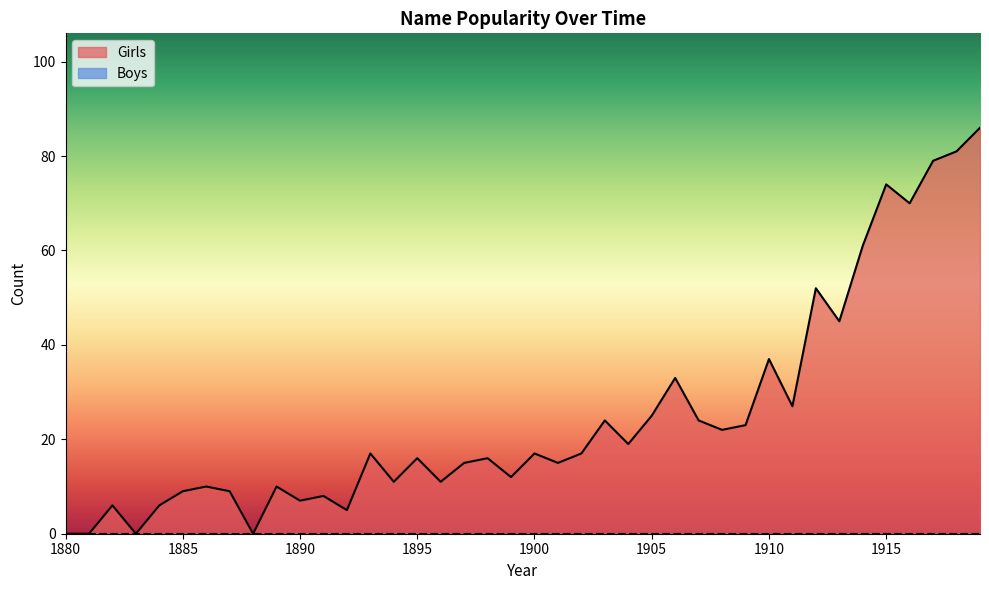

True or false: the data shows 137 at 1917.

False